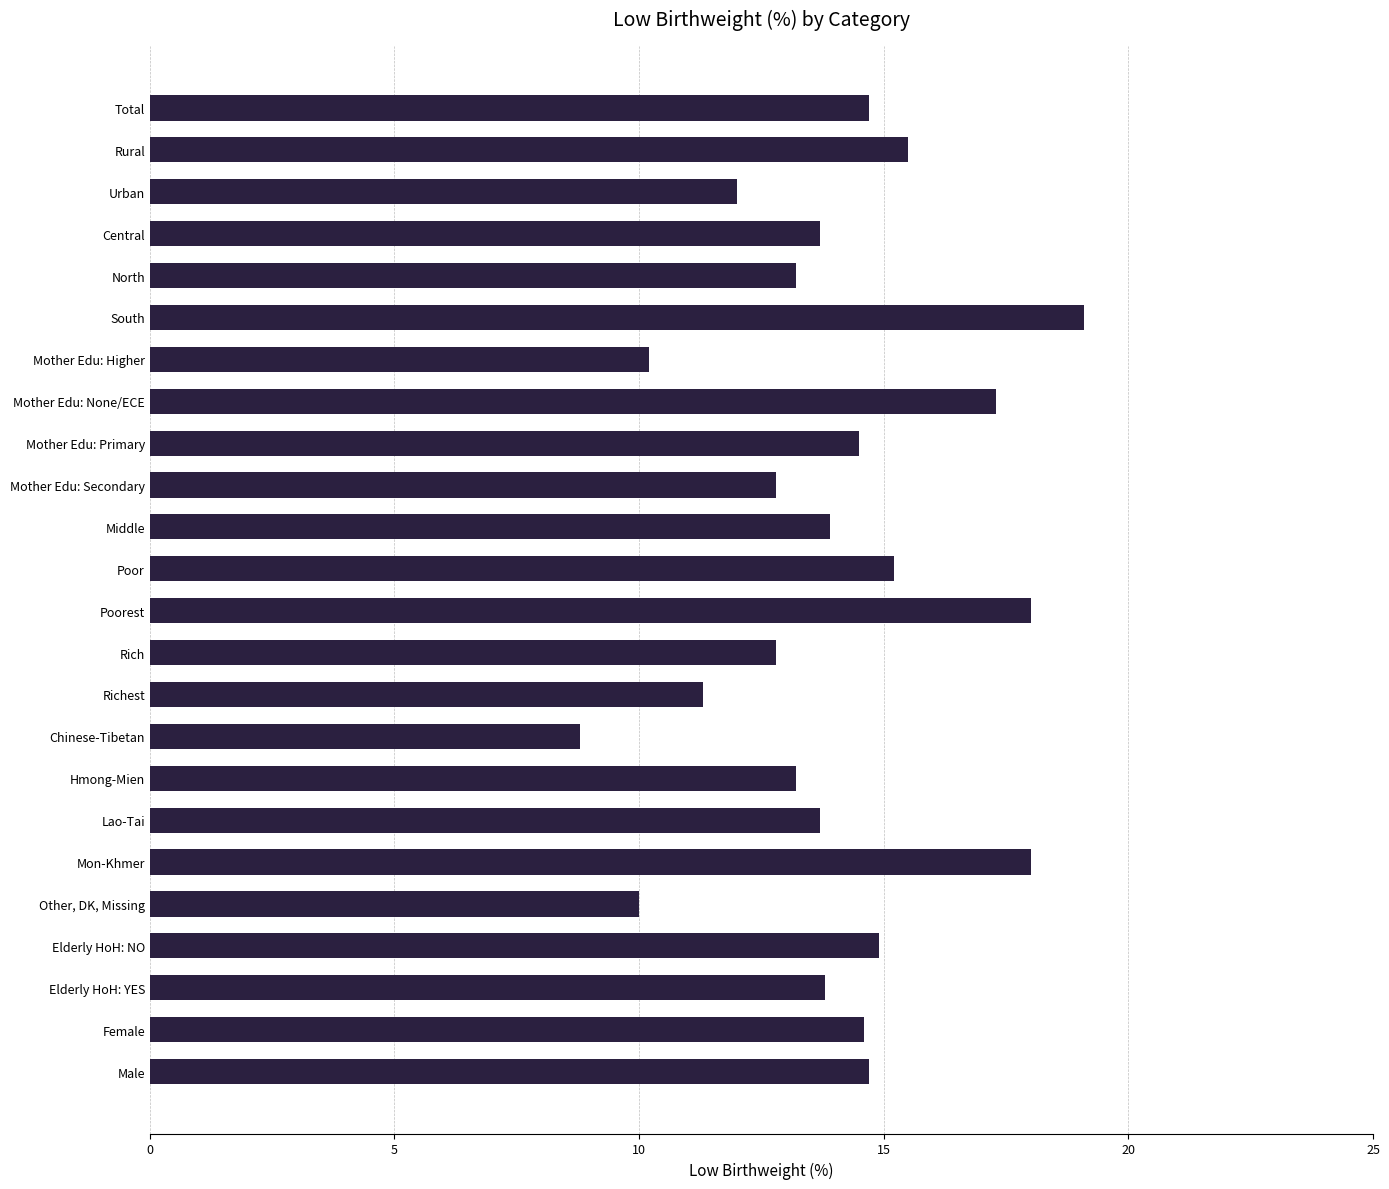

Is it true that the value at Middle is 13.9?

True